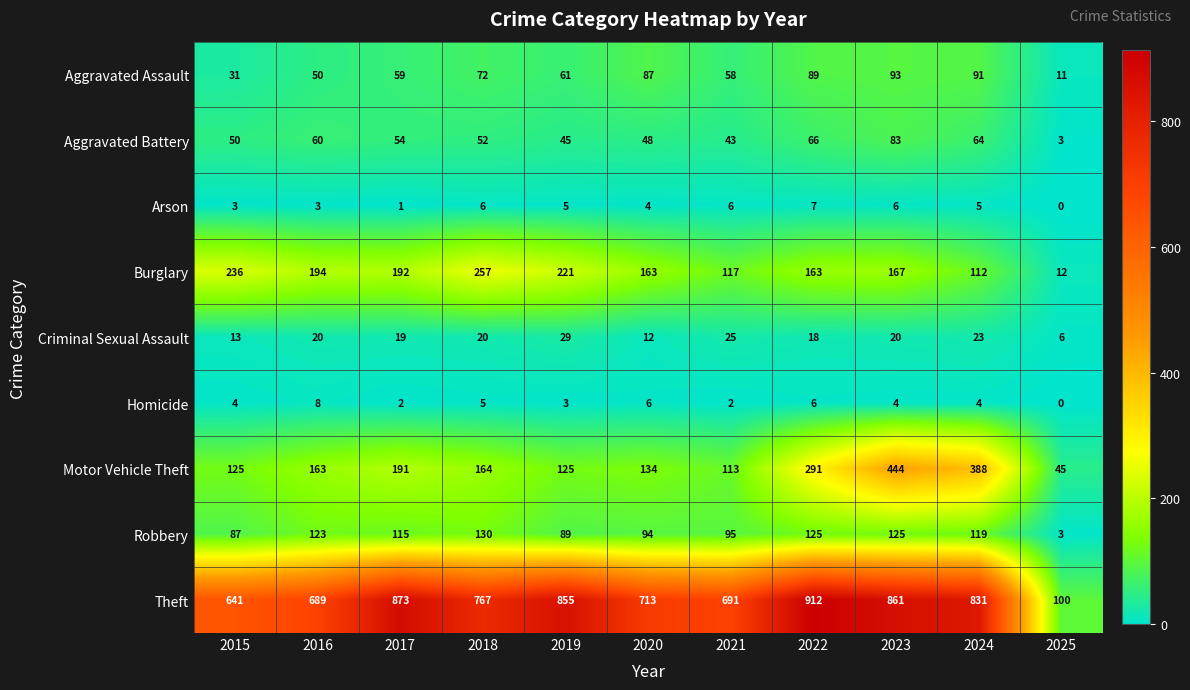

List the series in order of their peak value, lowest first.

Arson, Homicide, Criminal Sexual Assault, Aggravated Battery, Aggravated Assault, Robbery, Burglary, Motor Vehicle Theft, Theft